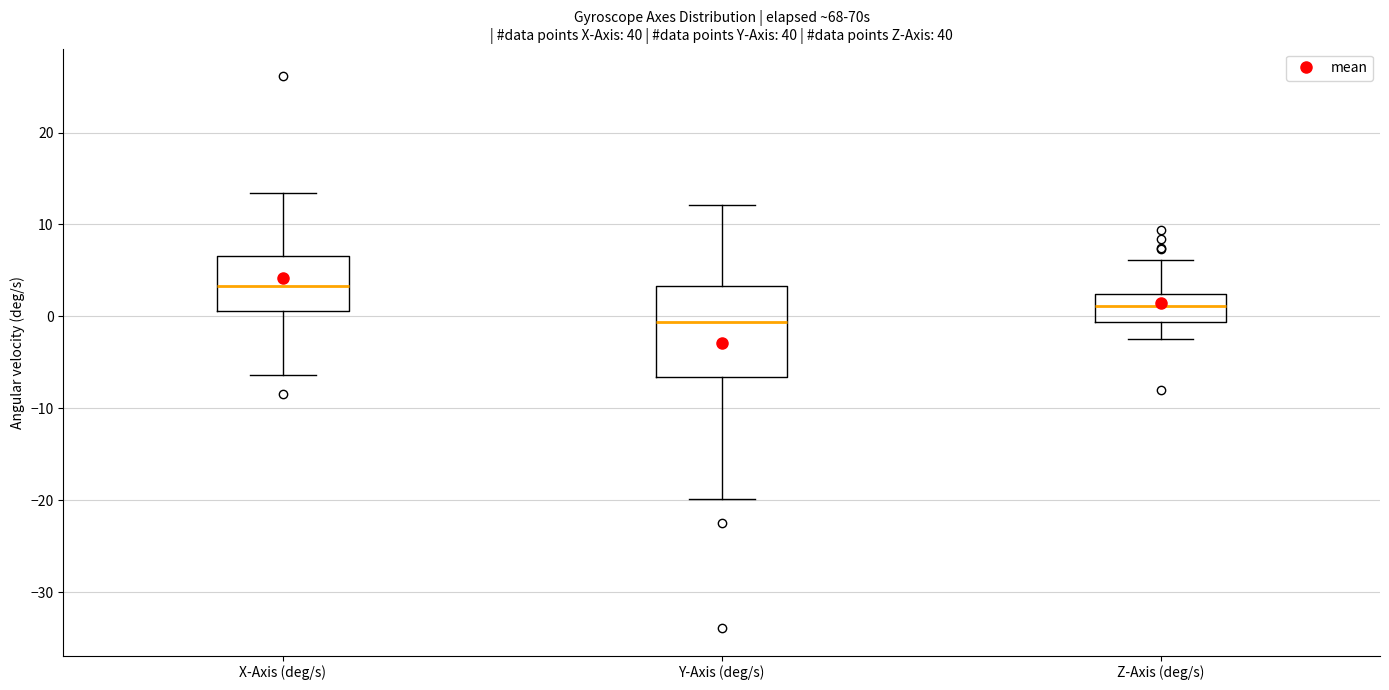

Which box is the tallest, from its lower edge to its upper edge?

Y-Axis (deg/s)